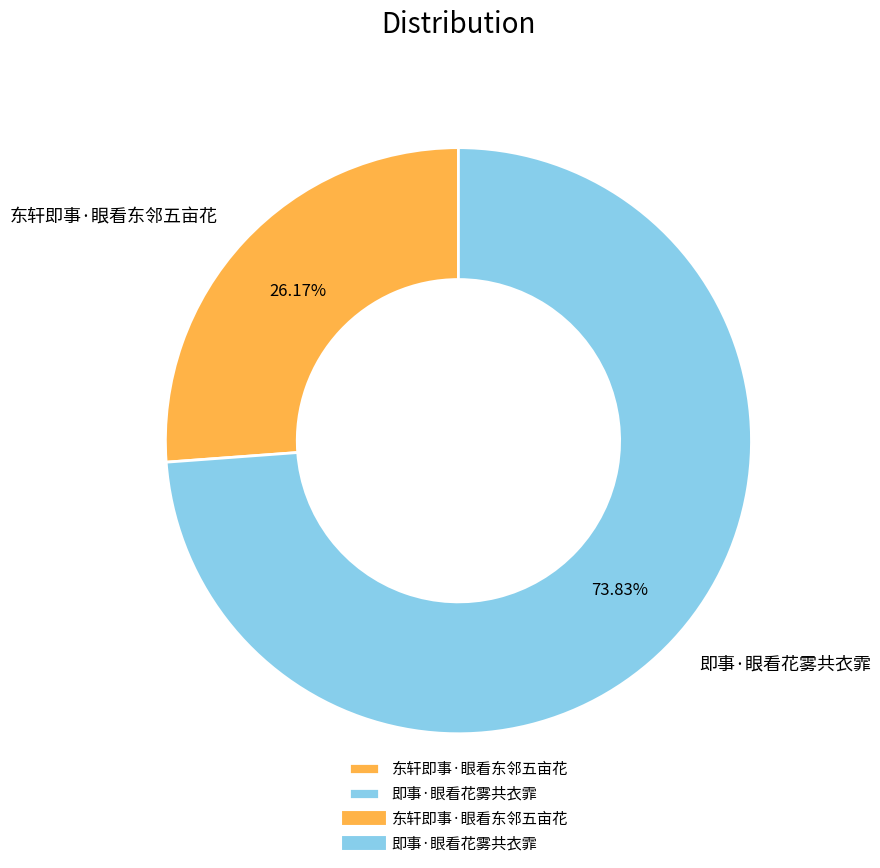

What percentage do 即事·眼看花雾共衣霏 and 东轩即事·眼看东邻五亩花 together represent?

100.0%